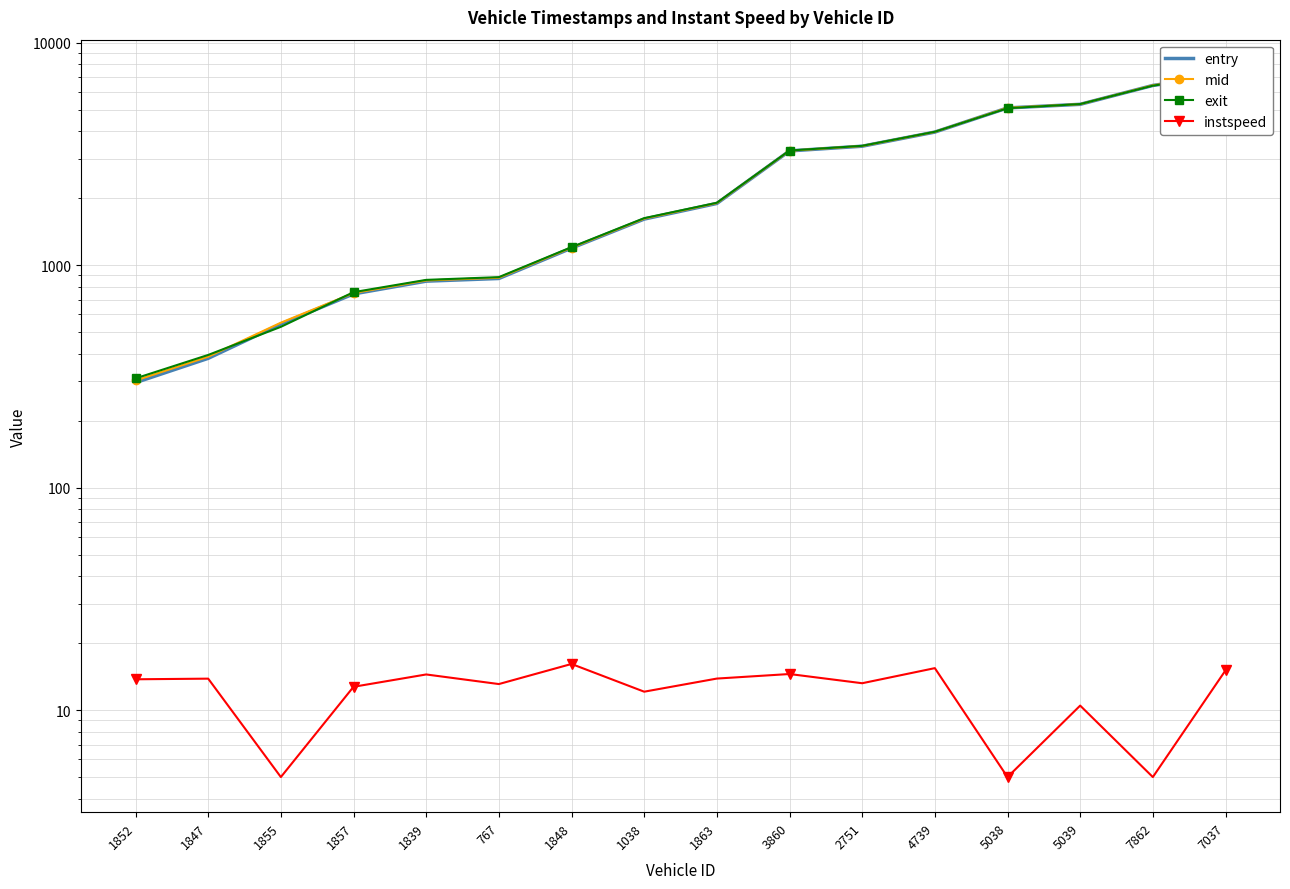

Which series ends up on top after the final intersection of exit and mid?

exit